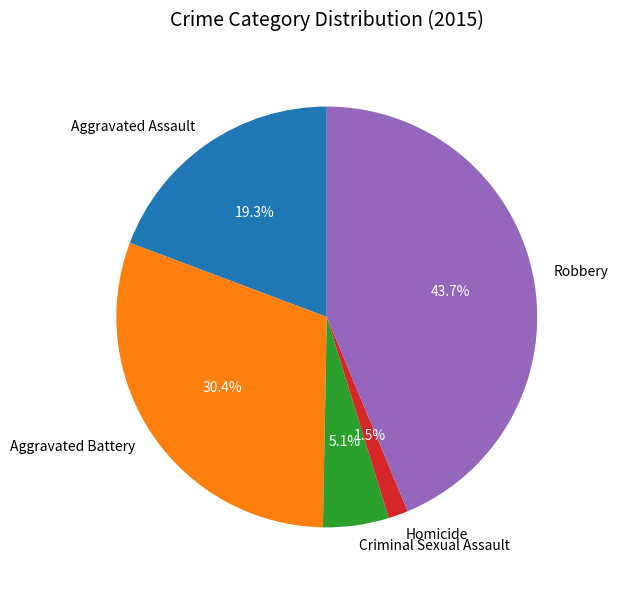

What is the total percentage of Aggravated Battery and Robbery?

74.1%